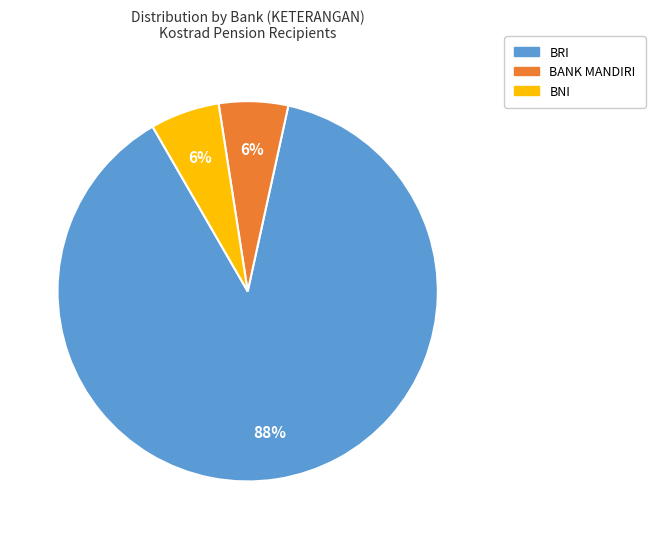

Is the sum of BRI and BNI greater than half?

Yes